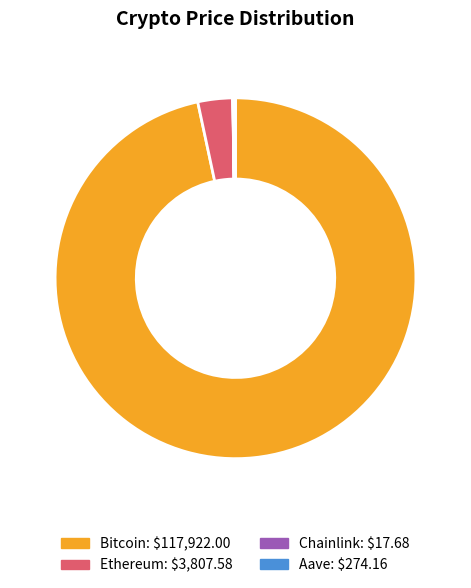

Which slice represents more than half of the pie?

Bitcoin